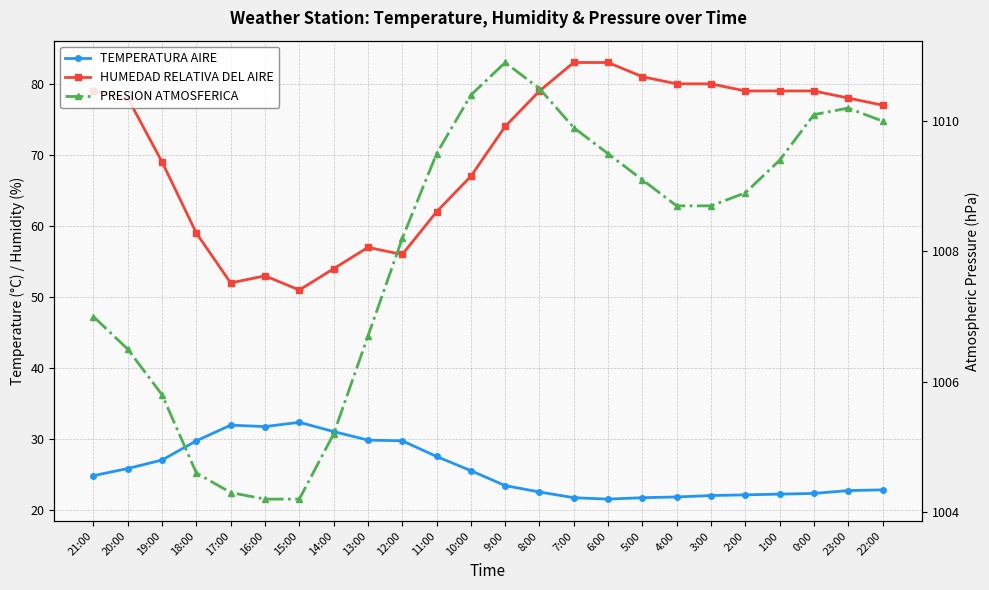

Between 12:00 and 1:00, which series saw the biggest shift?

HUMEDAD RELATIVA DEL AIRE